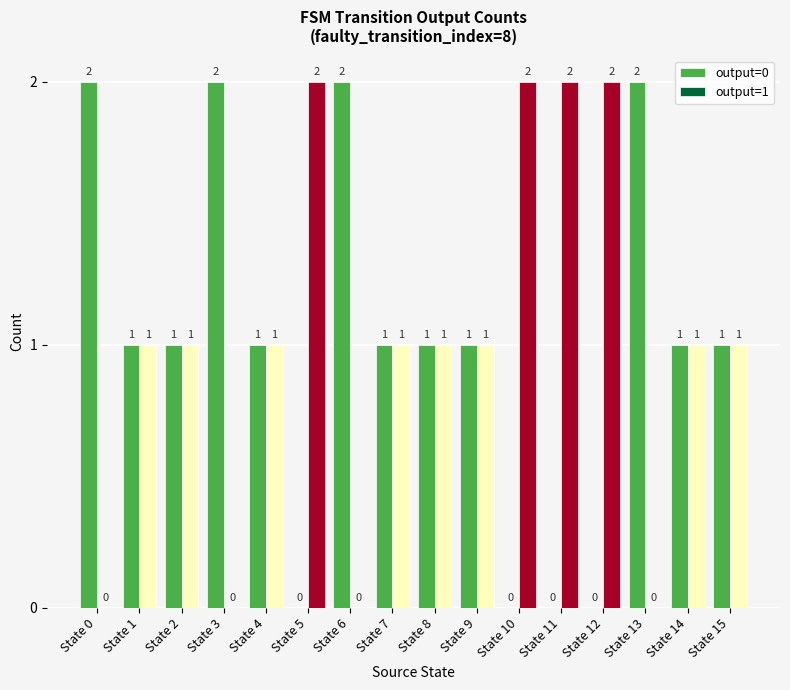

What are all the series names shown in the legend?

output=0, output=1